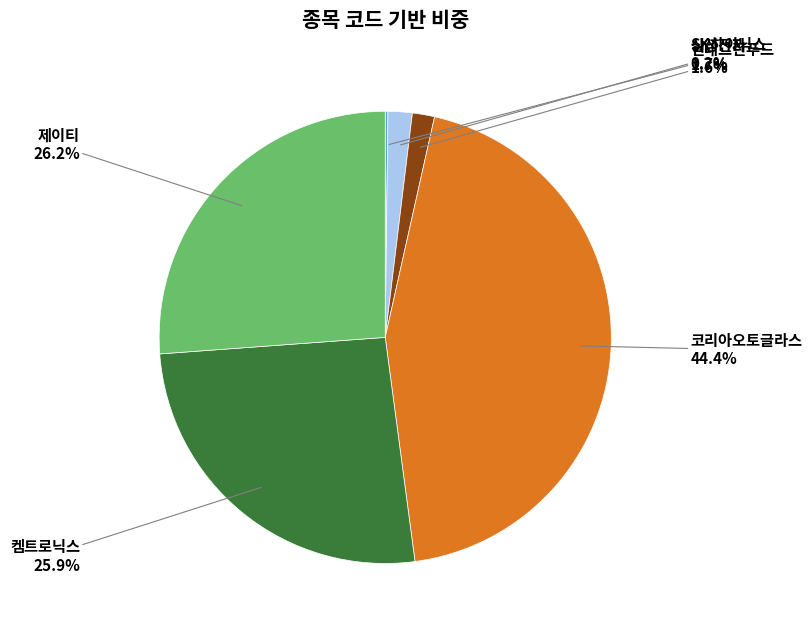

To the nearest percent, what is the difference between the largest and smallest slice percentages?

44%